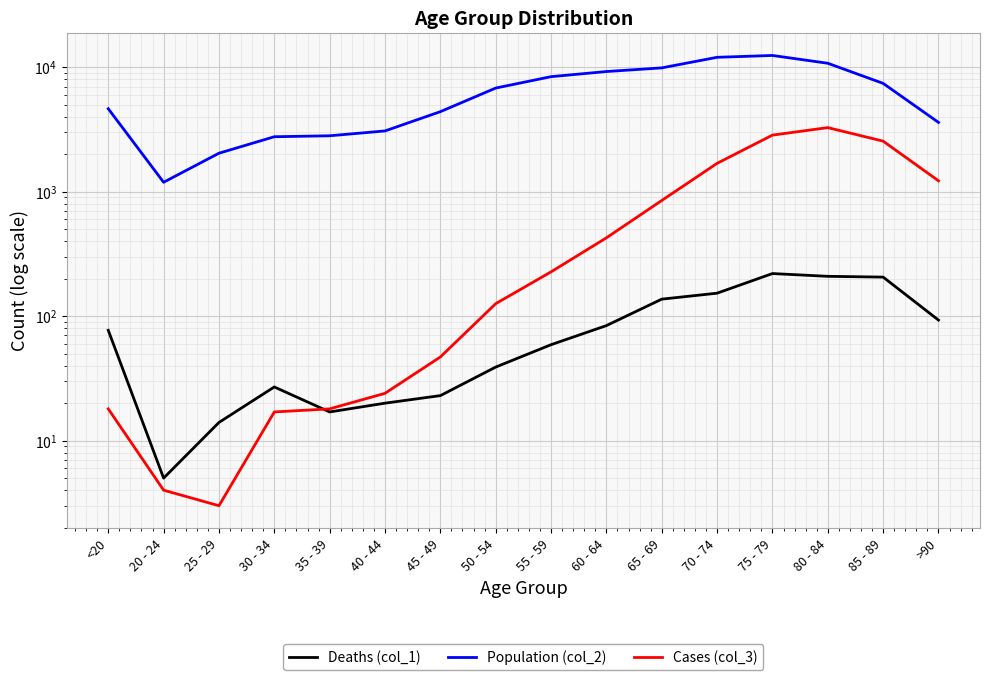

Reading left to right, what are all the values shown in this chart?

Deaths (col_1): <20=77	20 - 24=5	25 - 29=14	30 - 34=27	35 - 39=17	40 - 44=20	45 - 49=23	50 - 54=39	55 - 59=59	60 - 64=84	65 - 69=137	70 - 74=153	75 - 79=220	80 - 84=209	85 - 89=206	>90=93
Population (col_2): <20=4641	20 - 24=1191	25 - 29=2038	30 - 34=2765	35 - 39=2814	40 - 44=3078	45 - 49=4396	50 - 54=6803	55 - 59=8400	60 - 64=9236	65 - 69=9883	70 - 74=12018	75 - 79=12434	80 - 84=10764	85 - 89=7417	>90=3604
Cases (col_3): <20=18	20 - 24=4	25 - 29=3	30 - 34=17	35 - 39=18	40 - 44=24	45 - 49=47	50 - 54=126	55 - 59=227	60 - 64=426	65 - 69=850	70 - 74=1690	75 - 79=2848	80 - 84=3273	85 - 89=2548	>90=1224